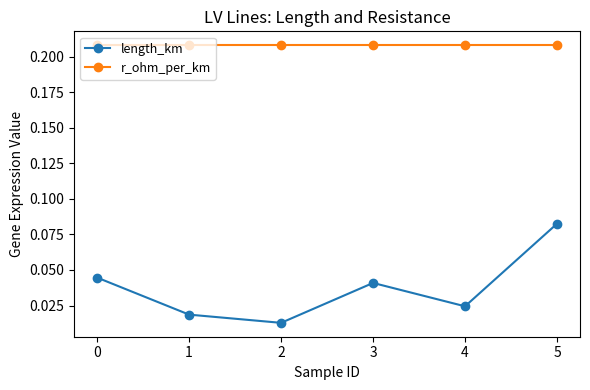

How many length_km values are between 0 and 1?

6